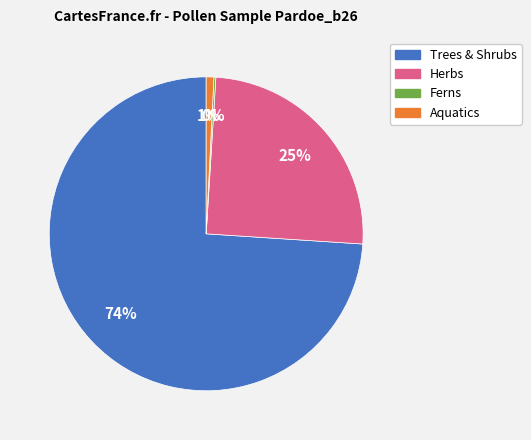

To the nearest percent, what is the average slice percentage?

25%